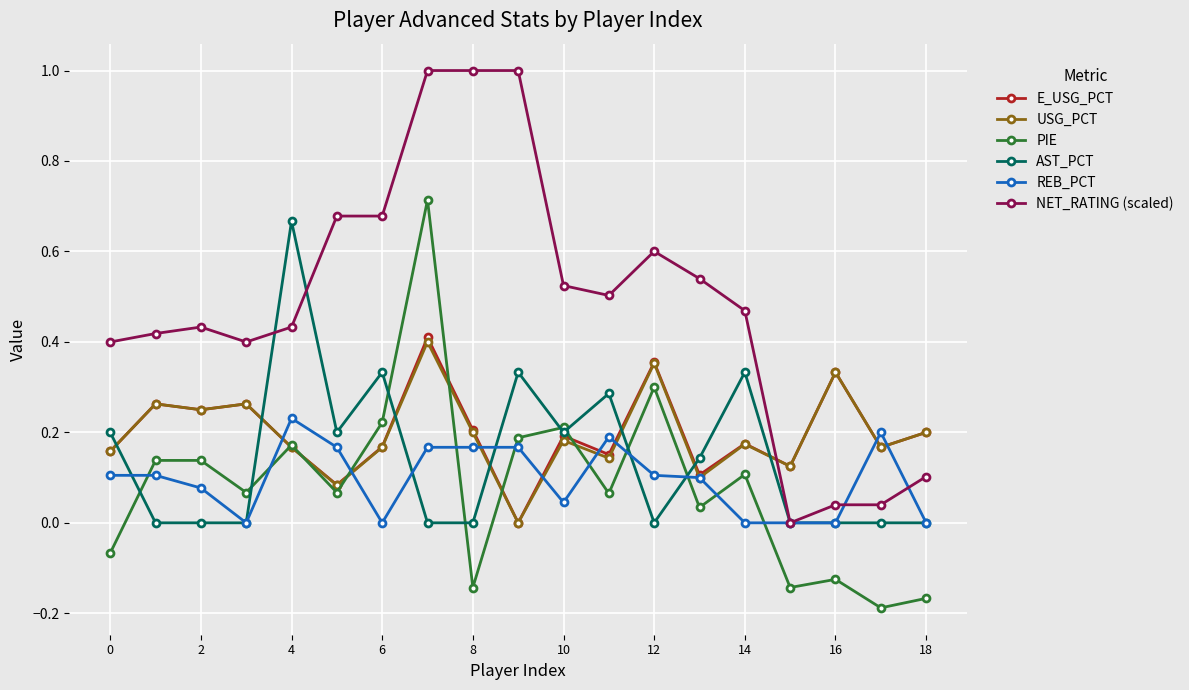

True or false: AST_PCT has more than 1 points higher than both neighbors.

True